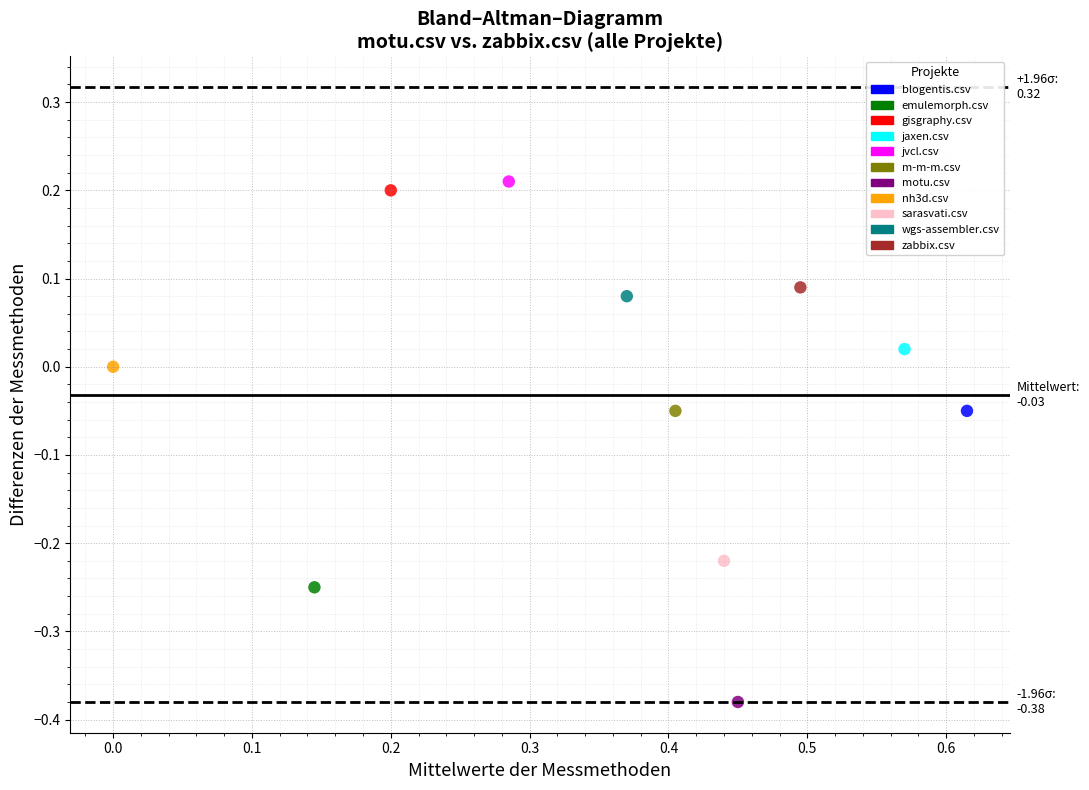

Which series reaches the minimum Y coordinate?

motu.csv